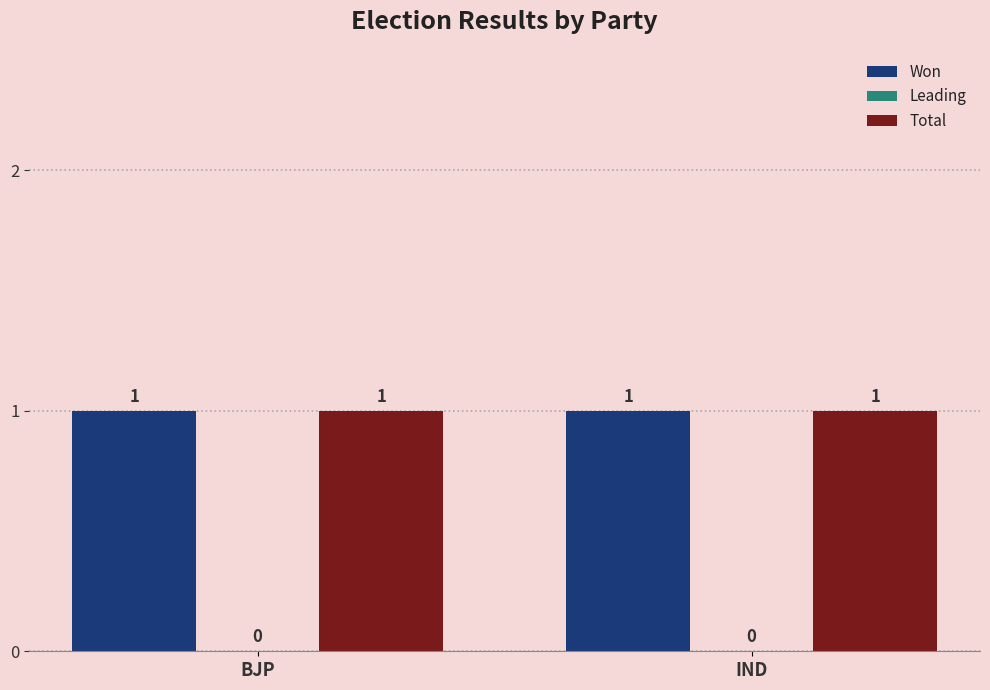

At IND, list the series in order from largest to smallest.

Won, Total, Leading